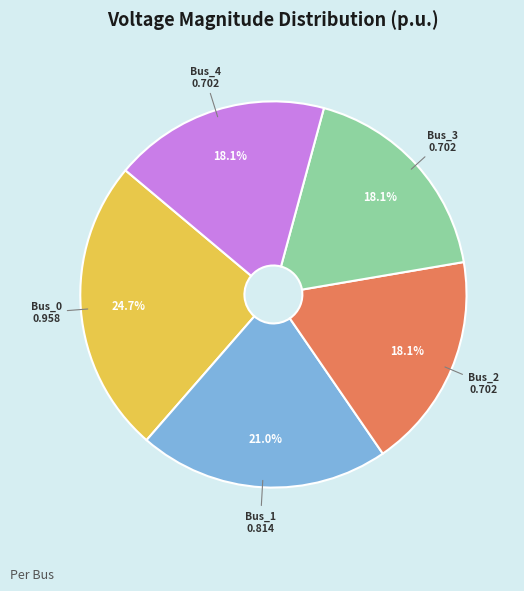

Combined, do Bus_0 and Bus_1 account for over 50%?

No